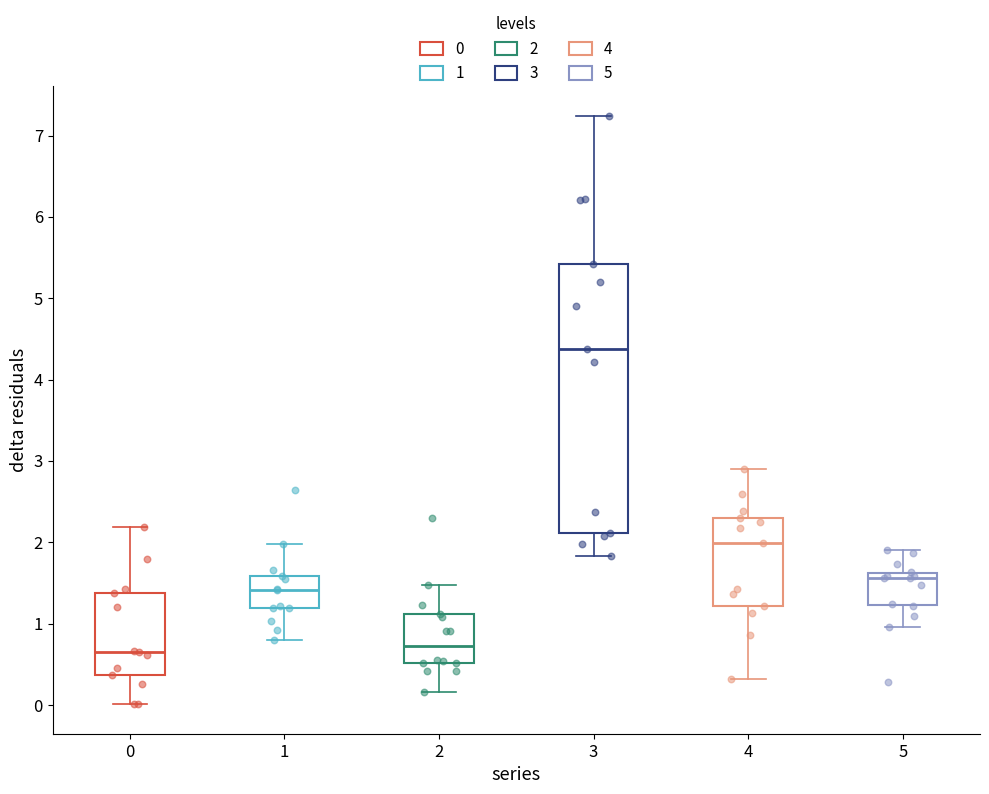

Reading left to right, transcribe this box plot: for each box, give where its median line is, the range the box spans, and where its two whiskers end, as read against the y-axis. The values are not printed on the chart, so give them approximately, as read against the axis.

0: median 0.6, box 0.4 to 1.4, whiskers 0.0 to 2.2
1: median 1.4, box 1.2 to 1.6, whiskers 0.8 to 2.0
2: median 0.7, box 0.5 to 1.1, whiskers 0.2 to 1.5
3: median 4.4, box 2.1 to 5.4, whiskers 1.8 to 7.2
4: median 2.0, box 1.2 to 2.3, whiskers 0.3 to 2.9
5: median 1.6 (just below the box's upper edge), box 1.2 to 1.6, whiskers 1.0 to 1.9